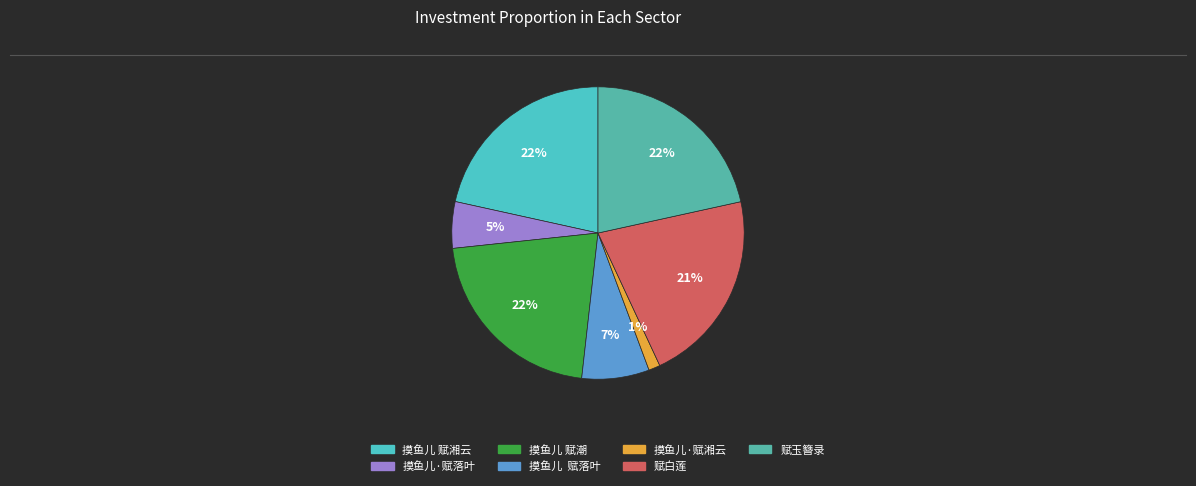

What is the smallest slice in the pie chart?

摸鱼儿·赋湘云